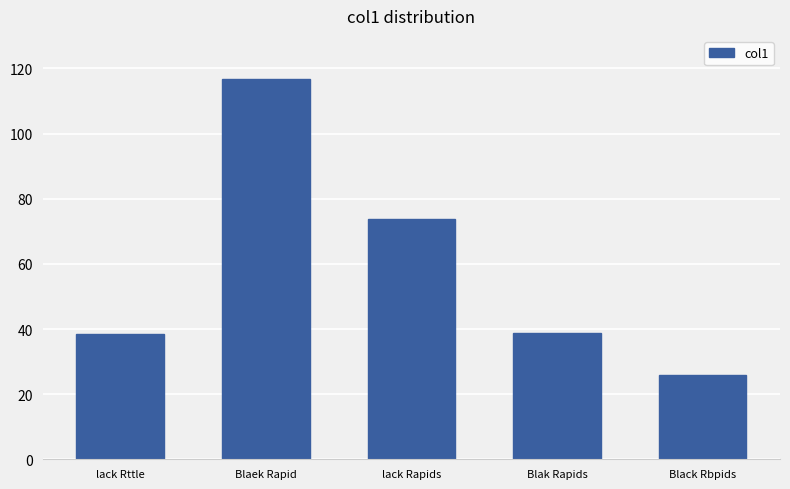

True or false: the data shows 25.0 at lack Rttle.

False